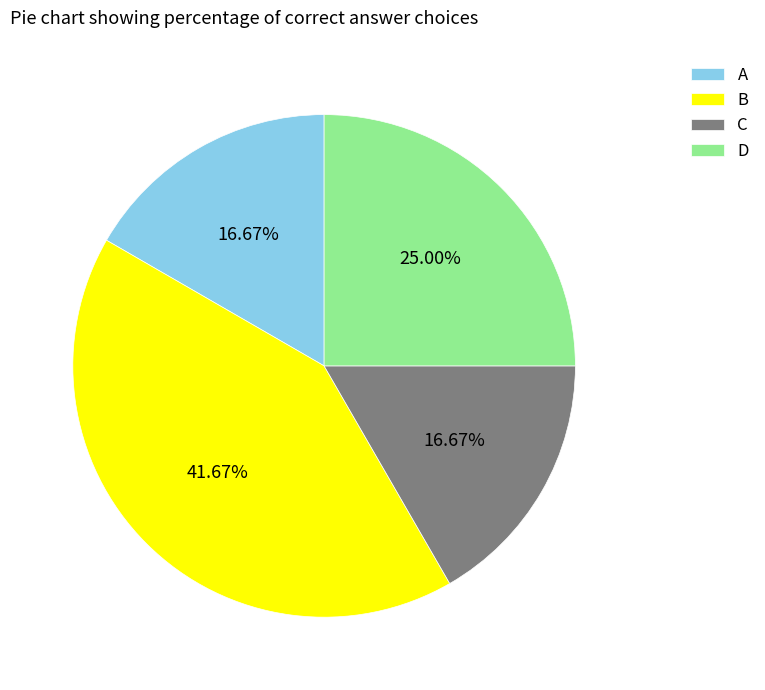

Is there any slice that represents more than half of the pie?

No